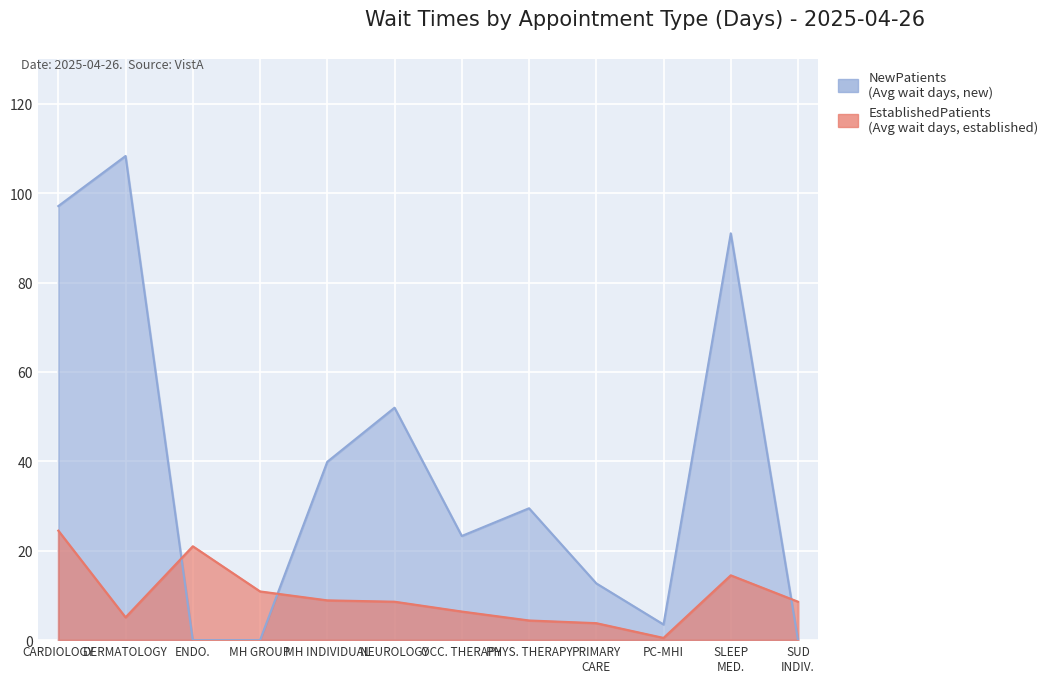

What is the sum of the NewPatients values at PRIMARY CARE and MH GROUP?

12.7